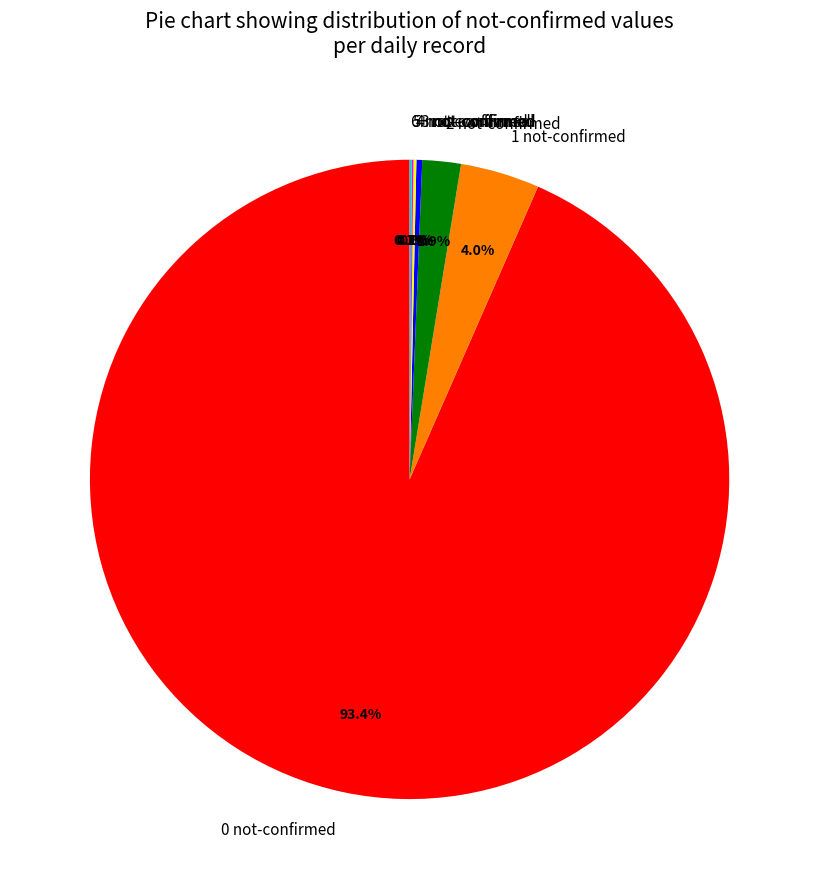

What portion of the pie excludes 3 not-confirmed?

99.7%